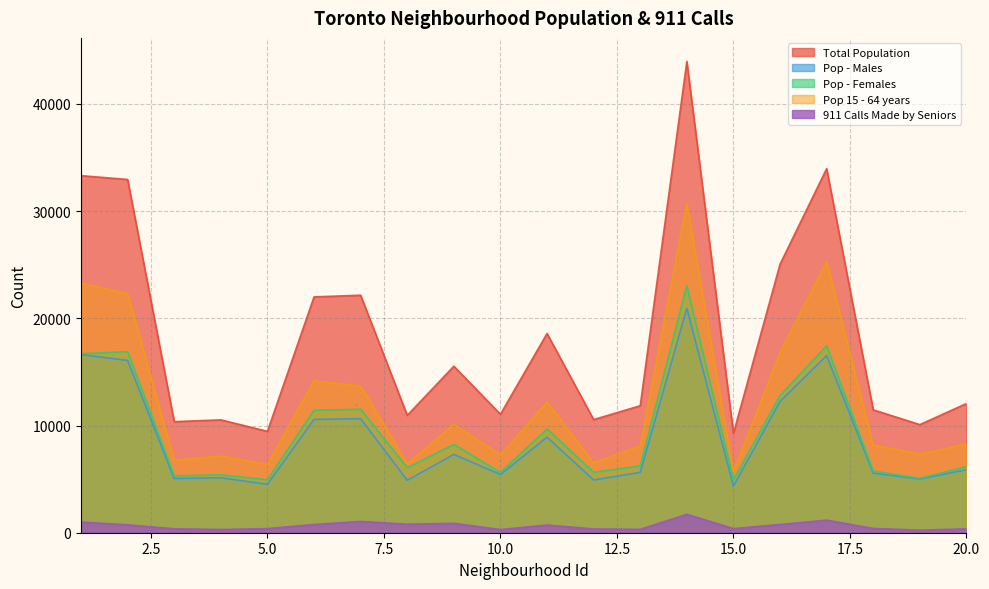

True or false: 911 Calls Made by Seniors has more than 2 points higher than both neighbors.

True